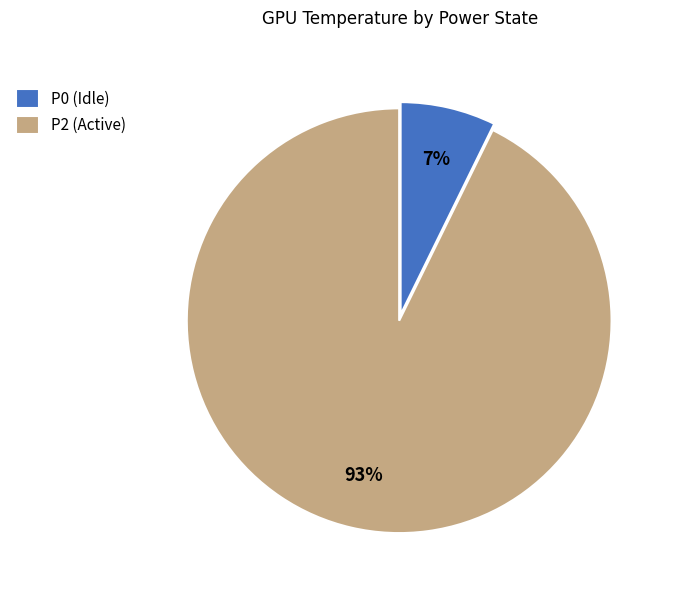

Combined, do P0 (Idle) and P2 (Active) account for over 50%?

Yes